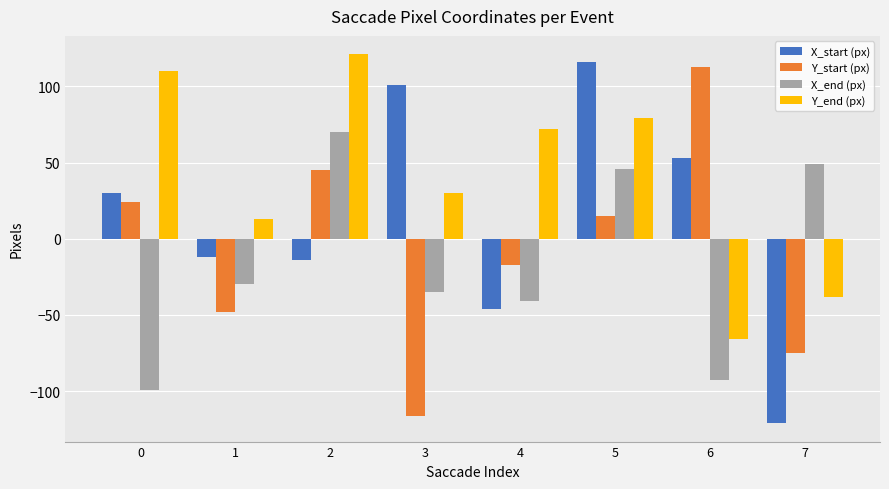

What is the lowest value of the Y_end (px) series?

-66